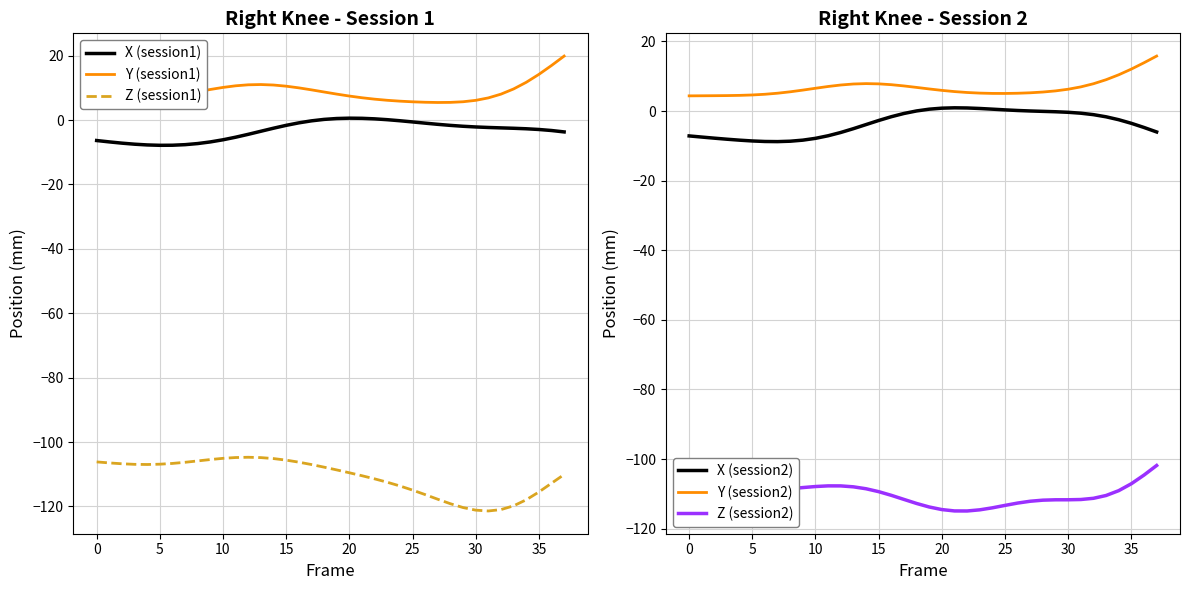

What is the average value of the X (session1) series?

-3.3